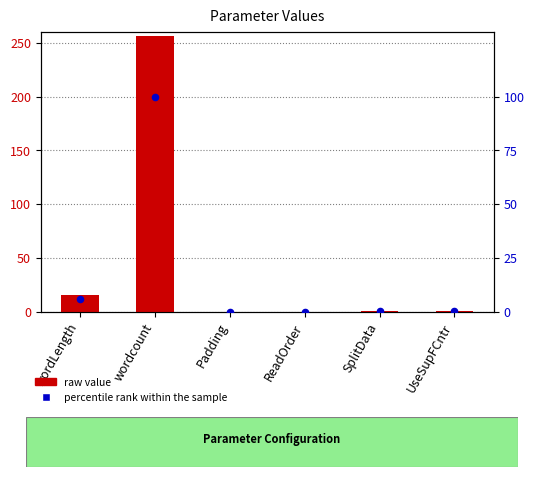

Which series has the largest Y range (max minus min)?

Value